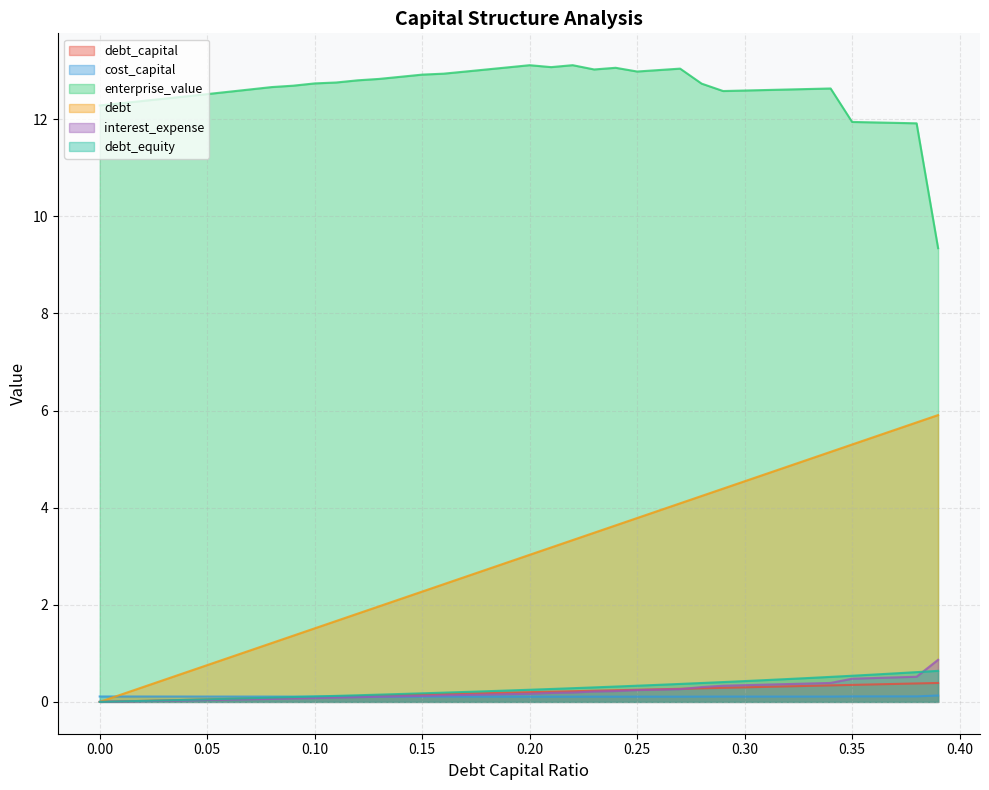

Is it true that enterprise_value equals 21.0 at 0.24?

False